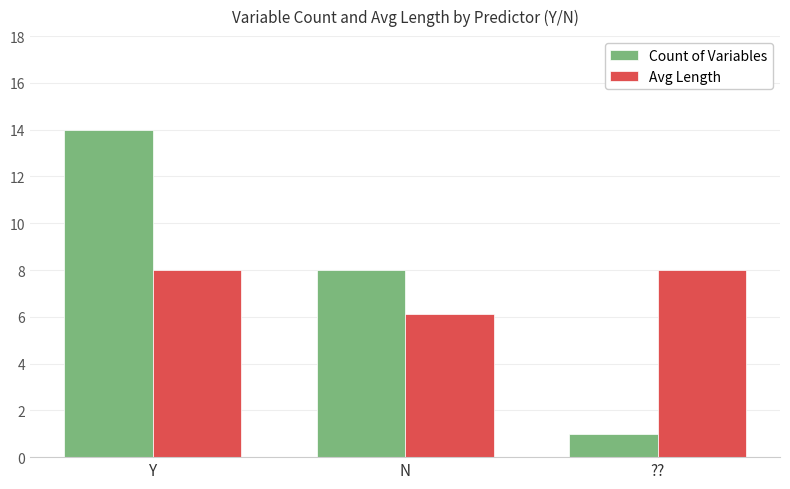

What is the difference between the maximum and minimum values in the Avg Length series?

1.9